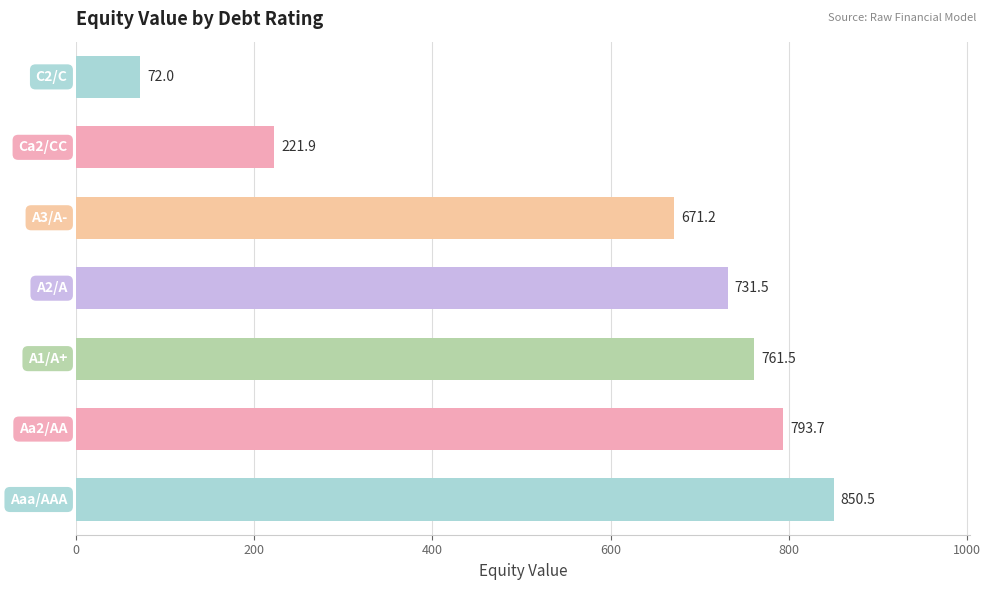

What is the average value?

586.0